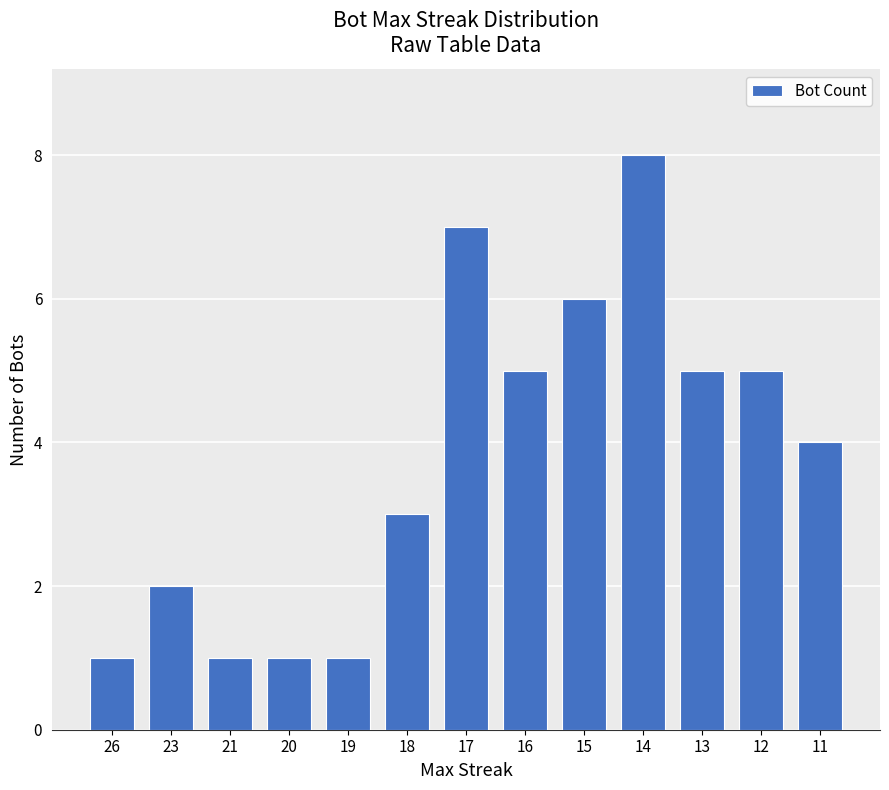

Which has a higher value, 12 or 14?

14